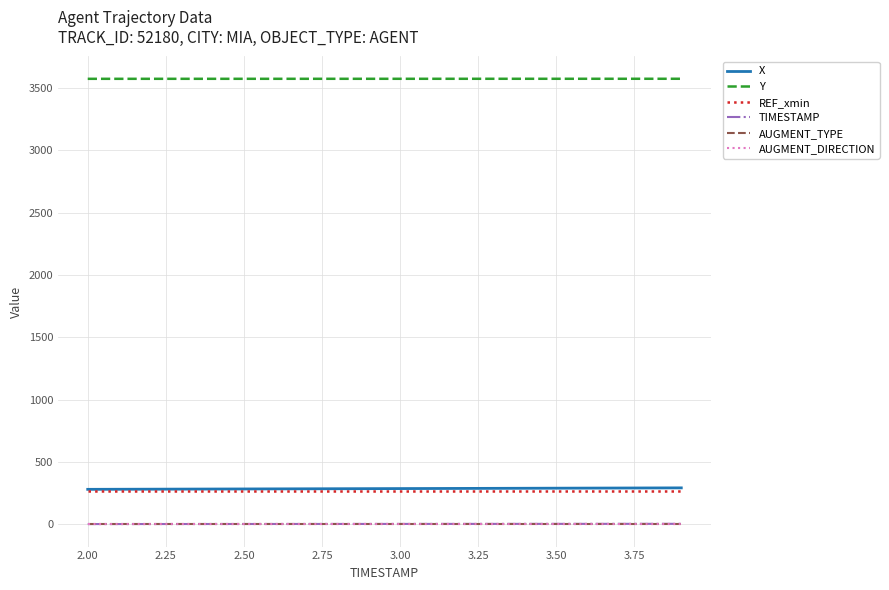

True or false: AUGMENT_DIRECTION has more than 2 interior local peaks.

False